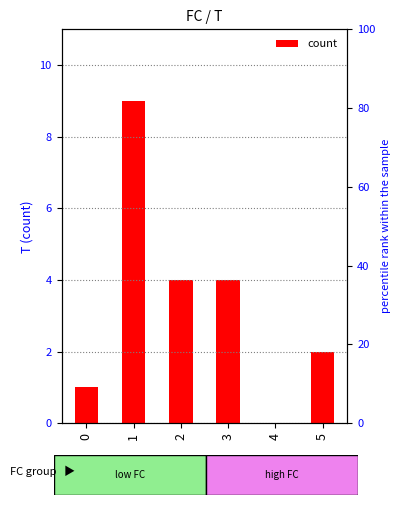

The chart shows a value of 2 at 3. True or false?

False